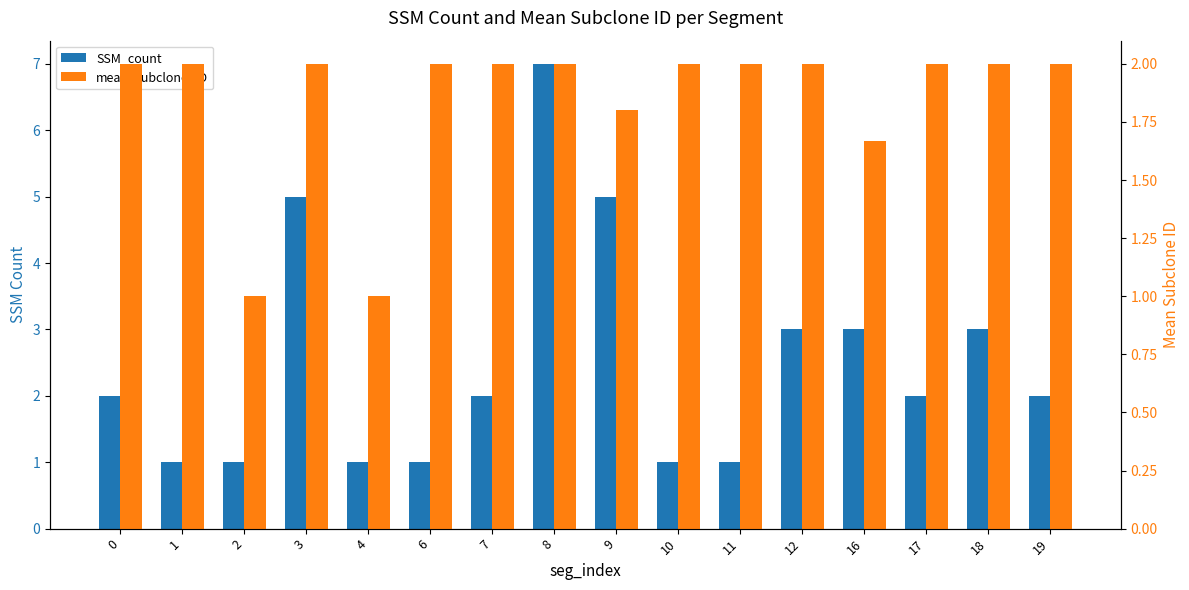

Is it true that mean_subclone_ID equals 2.0 at 19?

True